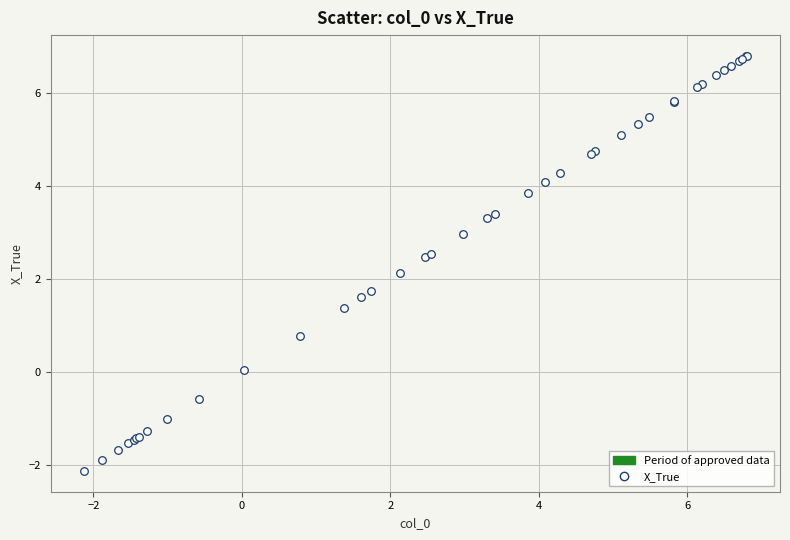

What Y value in the scatter plot is closest to 2?

2.1